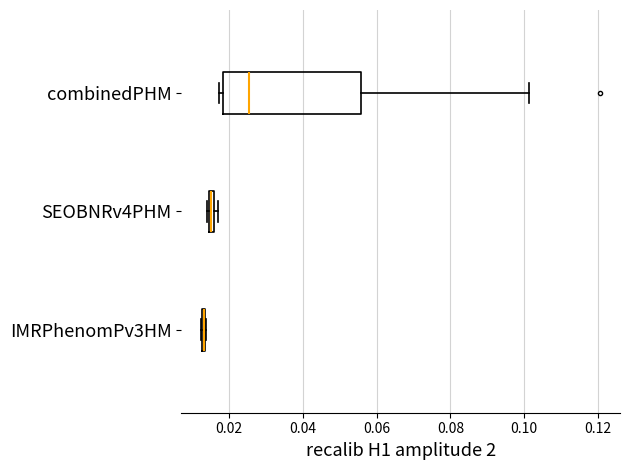

Which box is the widest, from its left edge to its right edge?

combinedPHM